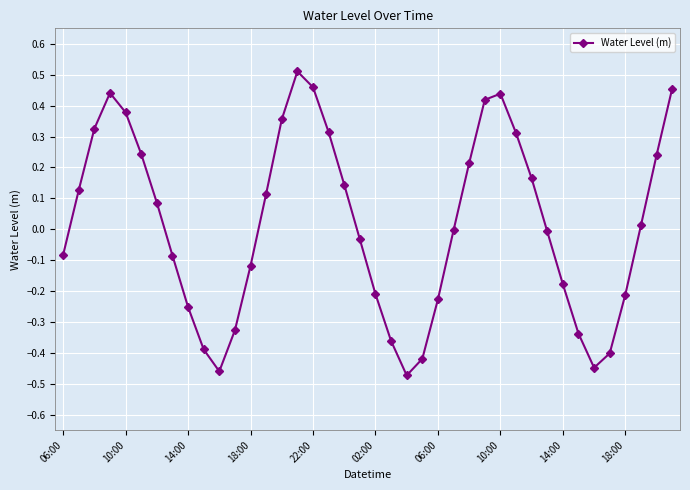

What is the difference between the maximum and minimum values?

1.0